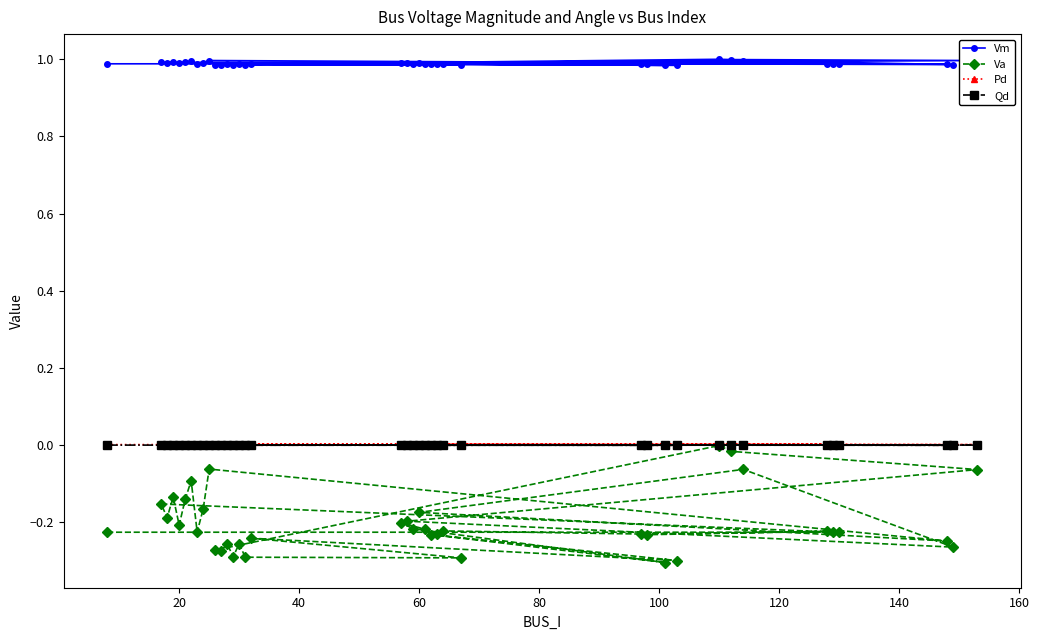

Count the Pd values in the range 0 to 1.

39